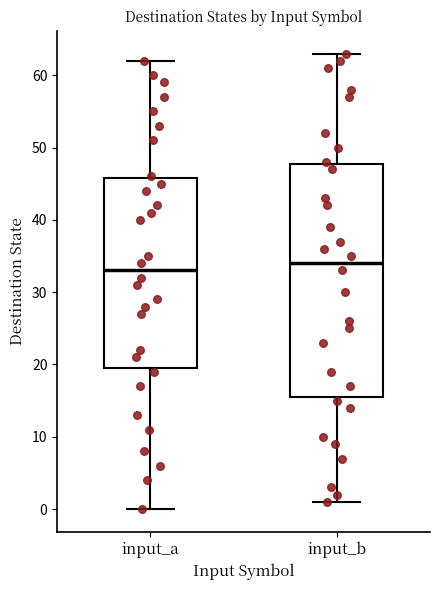

Reading left to right, transcribe this box plot: for each box, give where its median line is, the range the box spans, and where its two whiskers end, as read against the y-axis. The values are not printed on the chart, so give them approximately, as read against the axis.

input_a: median 33, box 20 to 46, whiskers 0 to 62
input_b: median 34, box 16 to 48, whiskers 1 to 63